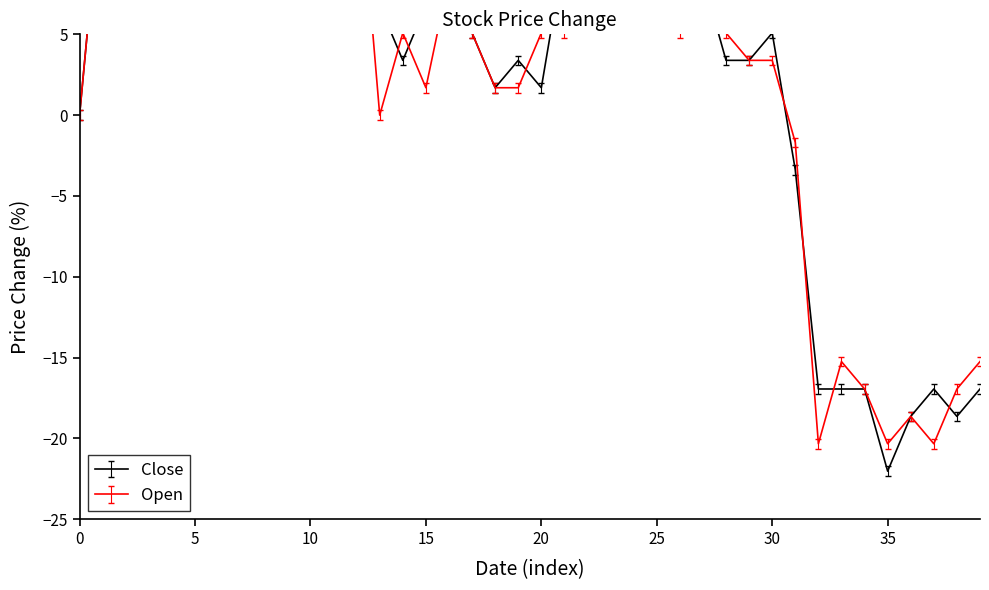

Read the Open value at 2015-10-14.

-16.9